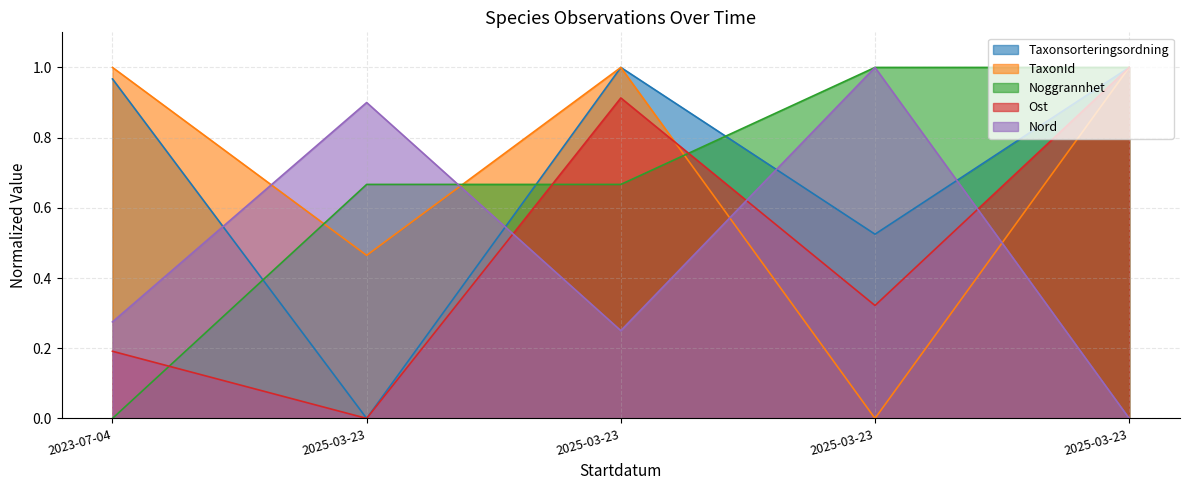

At which category is the sum across all series the highest?

2025-03-23